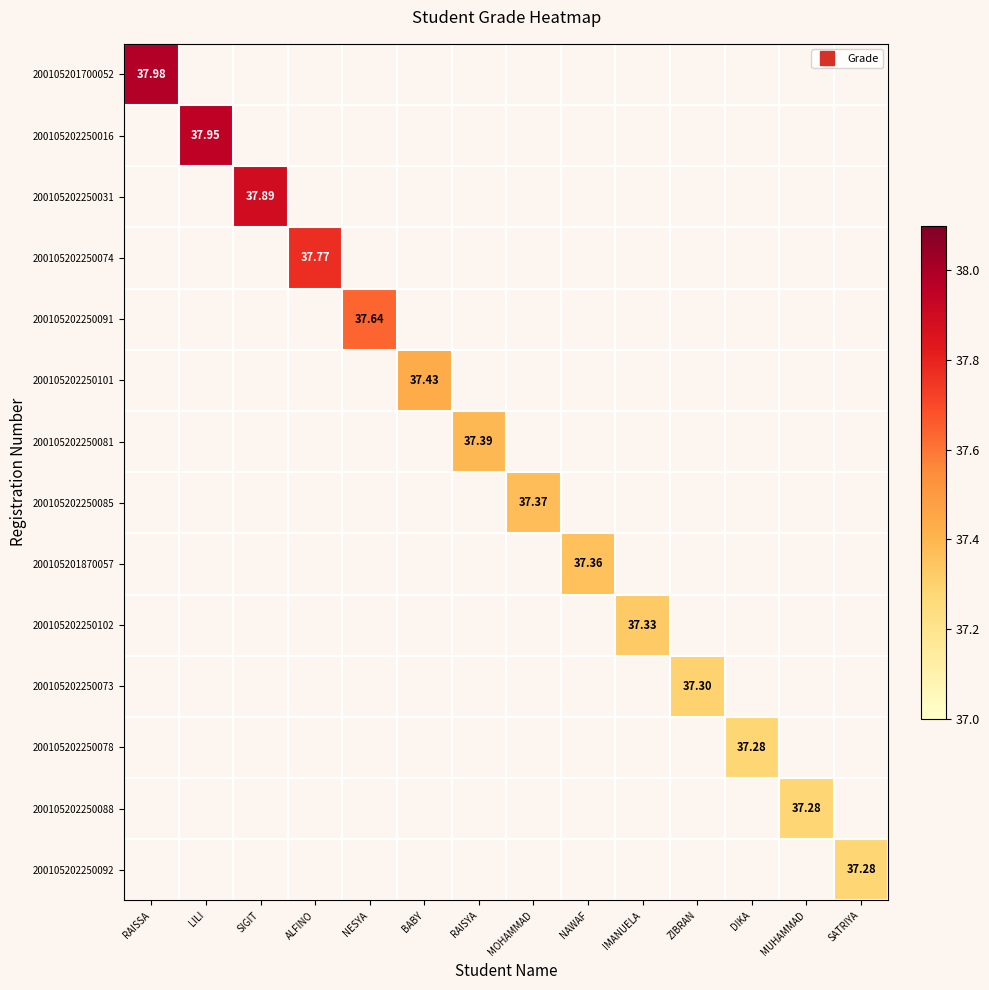

Rank the series by their average value, from highest to lowest.

200105201700052, 200105202250016, 200105202250031, 200105202250074, 200105202250091, 200105202250101, 200105202250081, 200105202250085, 200105201870057, 200105202250102, 200105202250073, 200105202250078, 200105202250088, 200105202250092